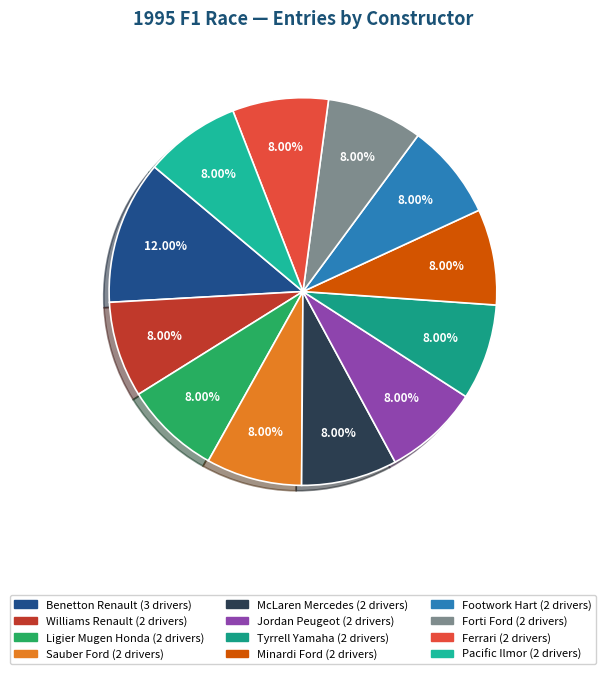

How many segments does this pie chart have?

12